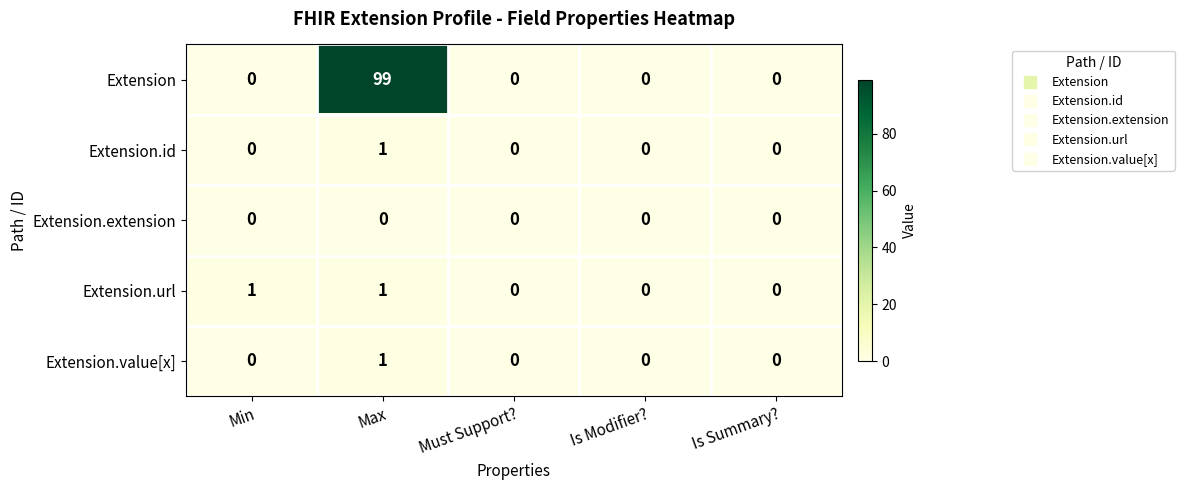

At which category is the sum across all series the highest?

Max